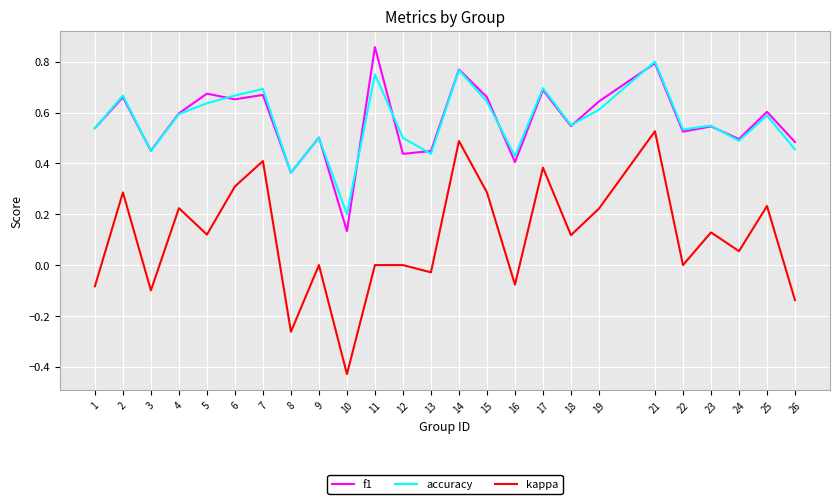

True or false: kappa has a value of 0.0 at 24.

False